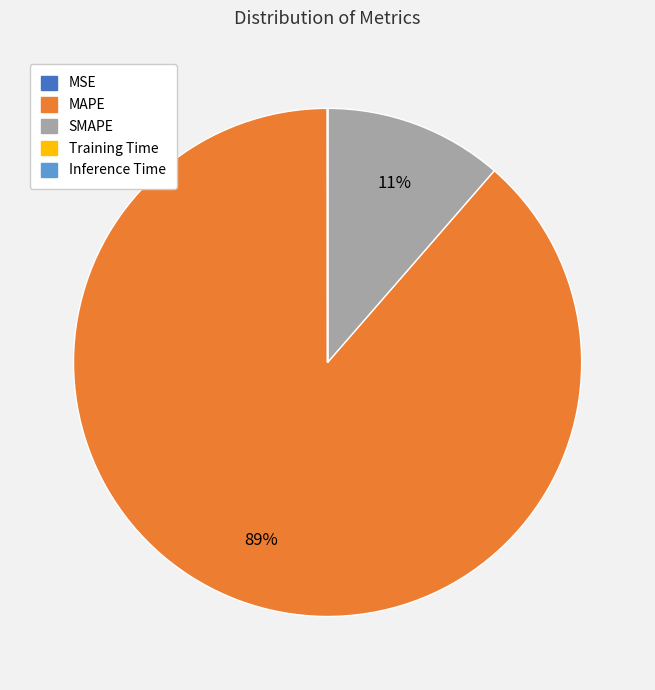

What is the majority slice?

MAPE